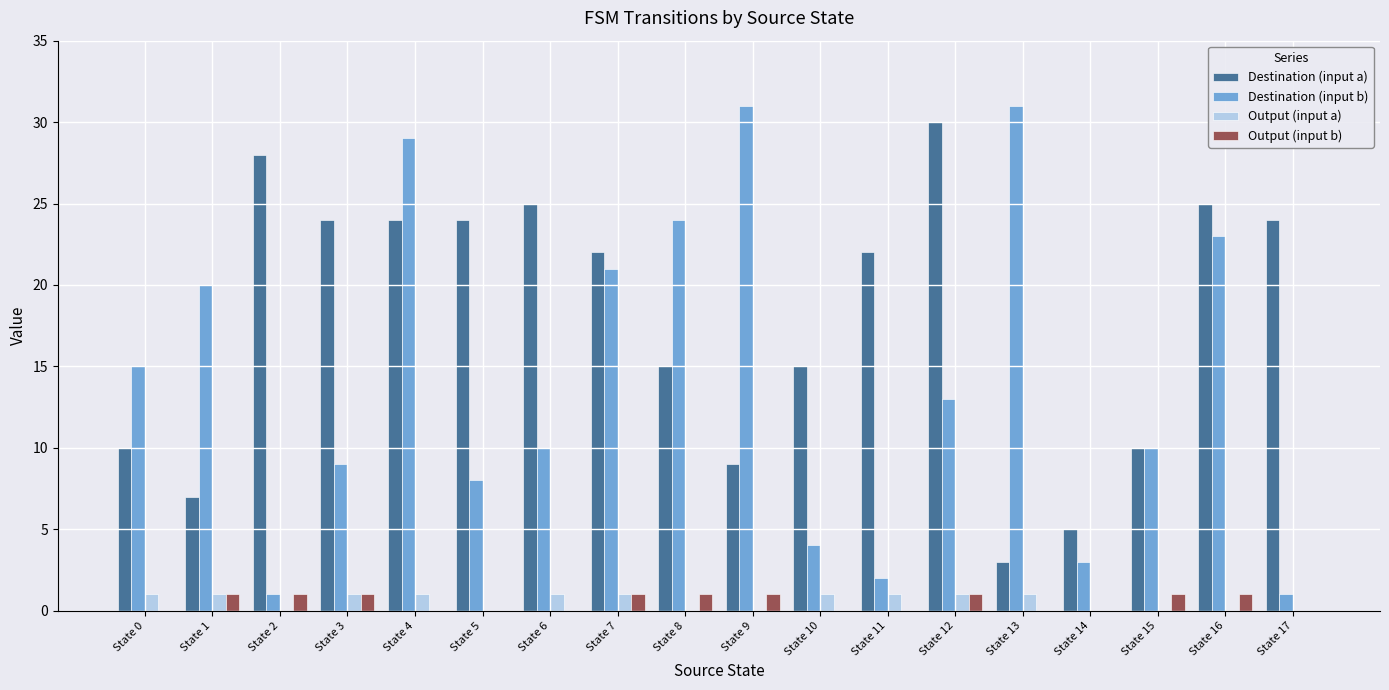

At which category is the sum across all series the highest?

State 4